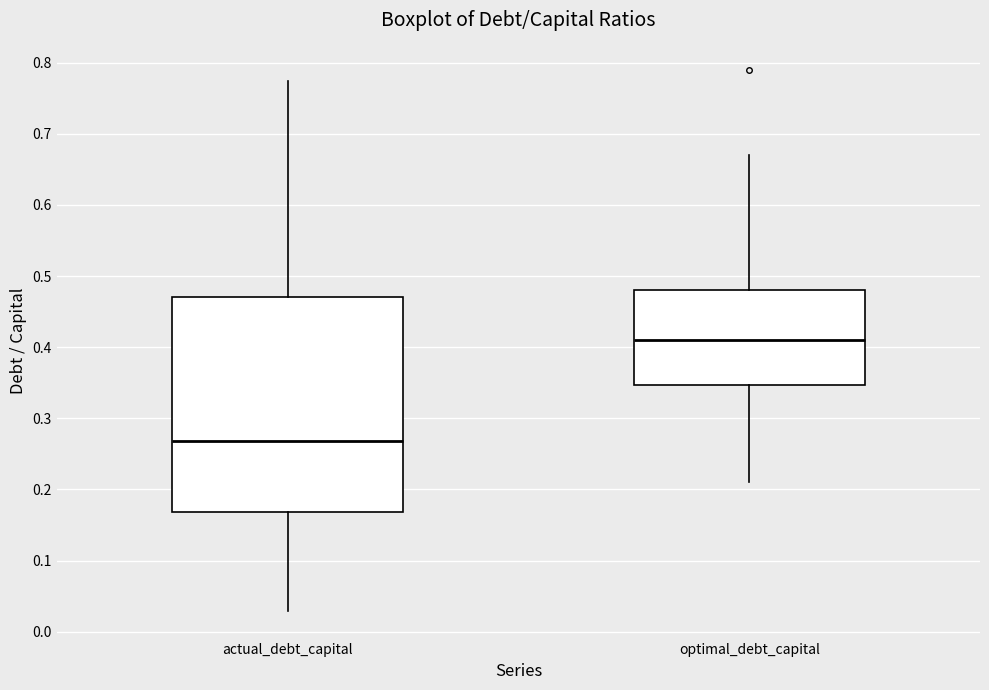

Where is the upper edge of the box for actual_debt_capital on the y-axis? The values are not printed on the chart, so give them approximately, as read against the axis.

0.47